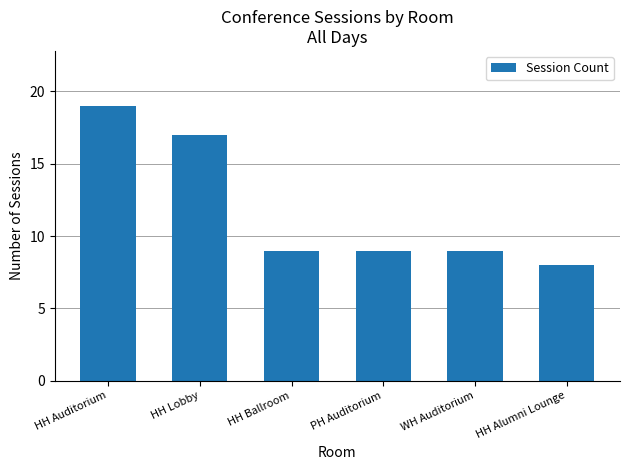

Approximately how many times larger is the value at WH Auditorium compared to HH Ballroom?

1.0